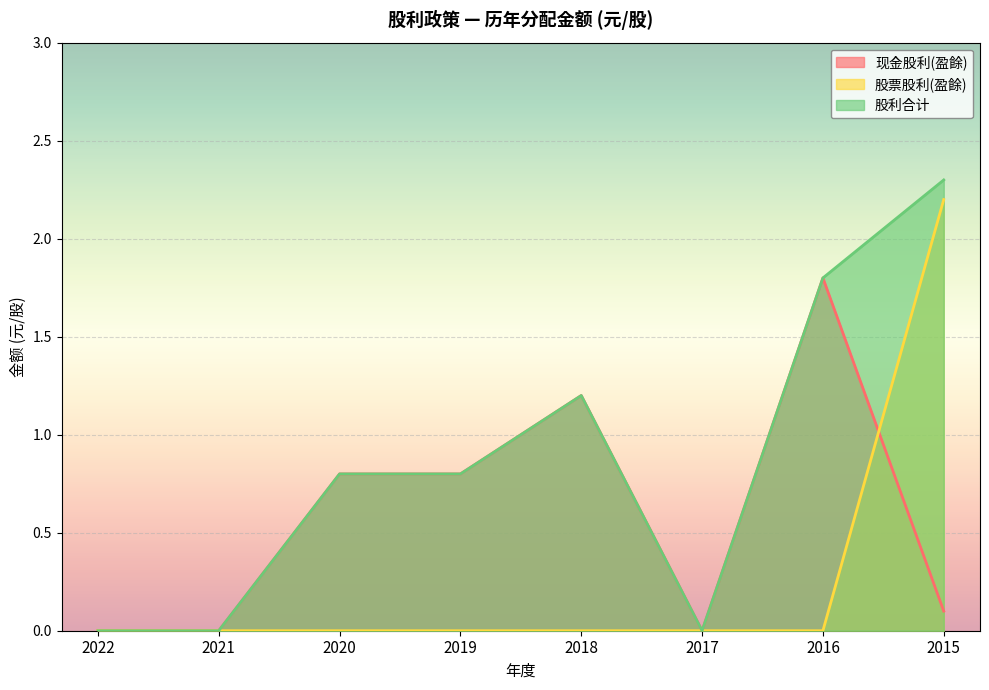

How many categories are shown in the chart?

8